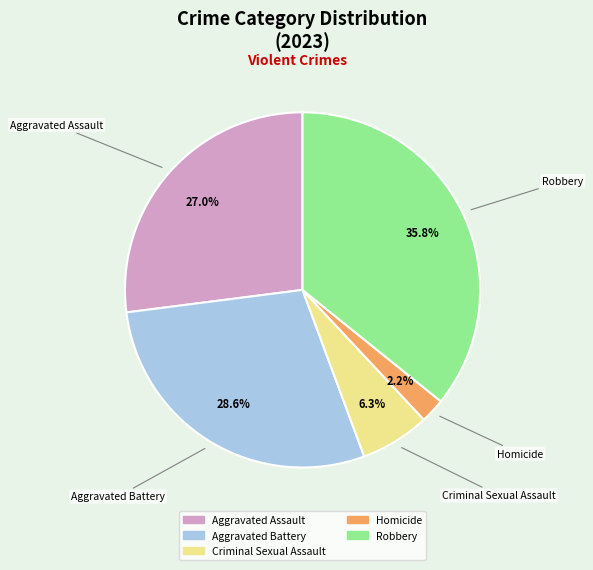

To the nearest percent, what is the combined percentage of Robbery and Homicide?

38%